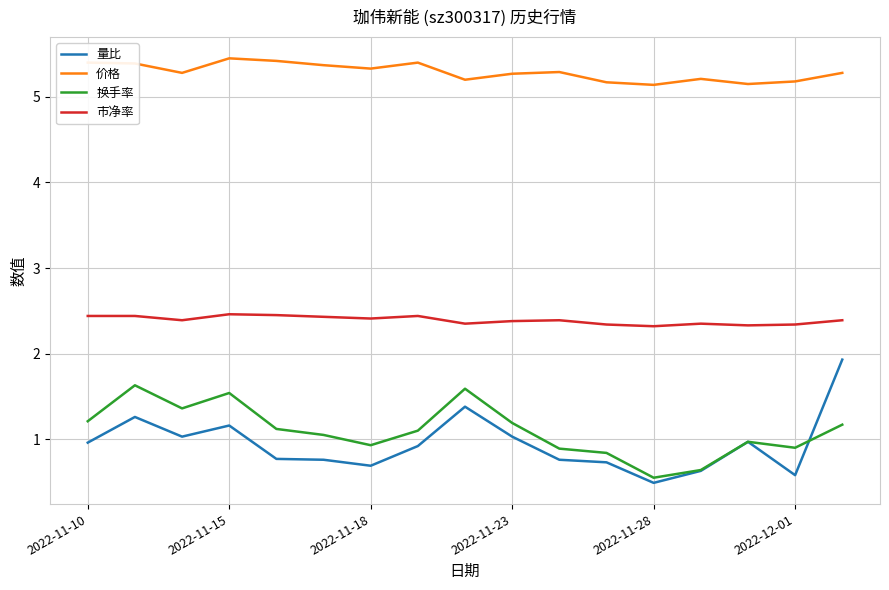

True or false: 市净率 and 价格 cross at least once.

False